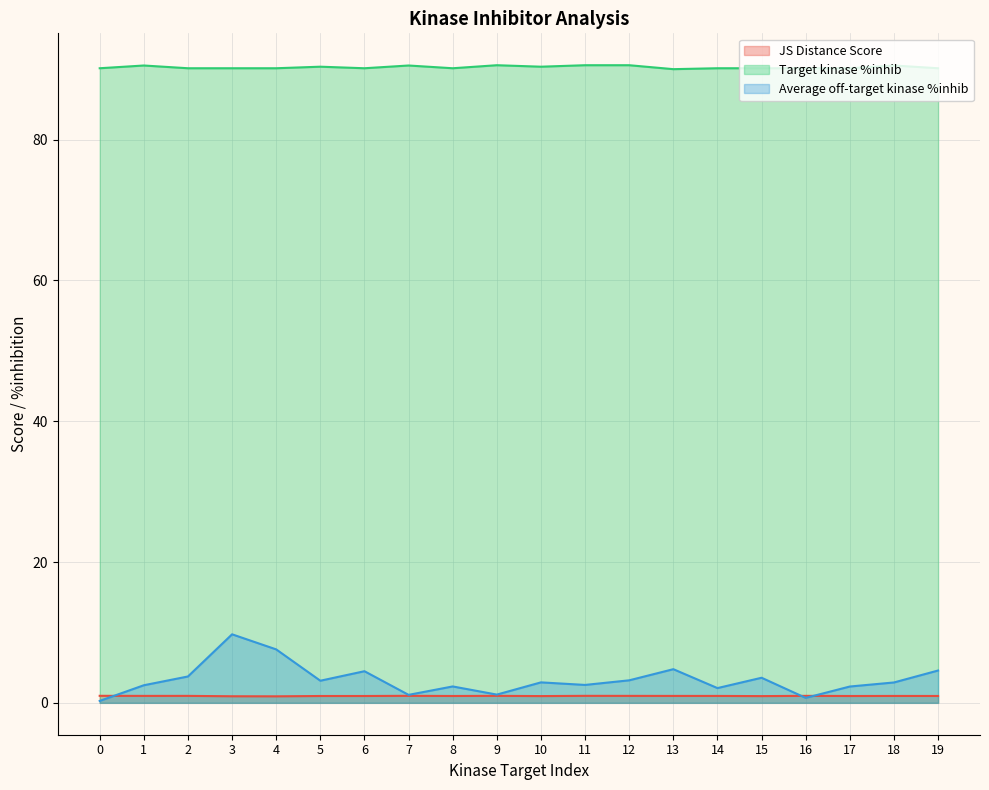

At which category is the sum across all series the highest?

3